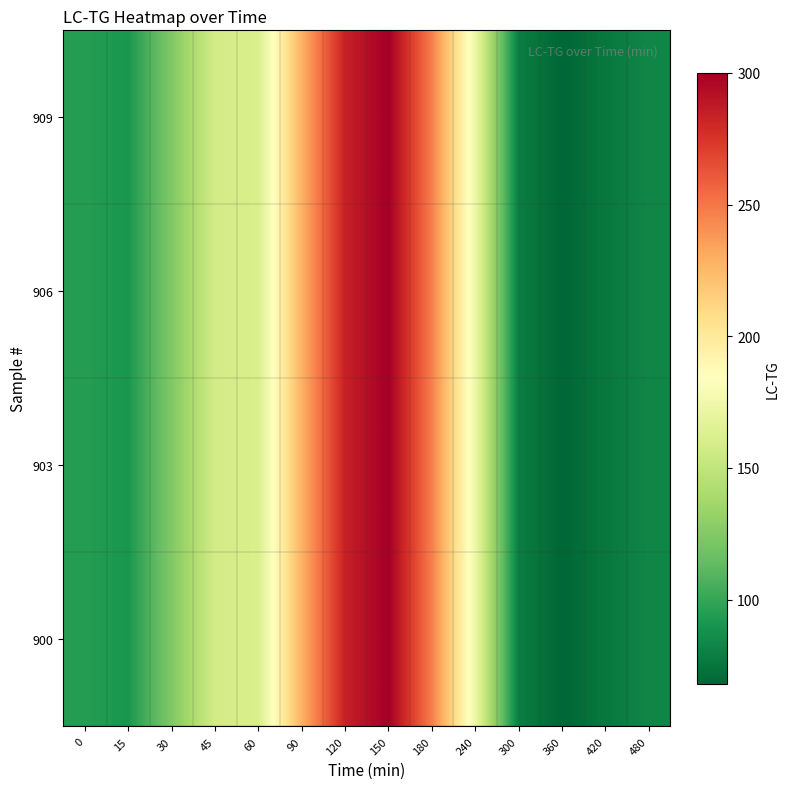

How many categories are shown in the chart?

14